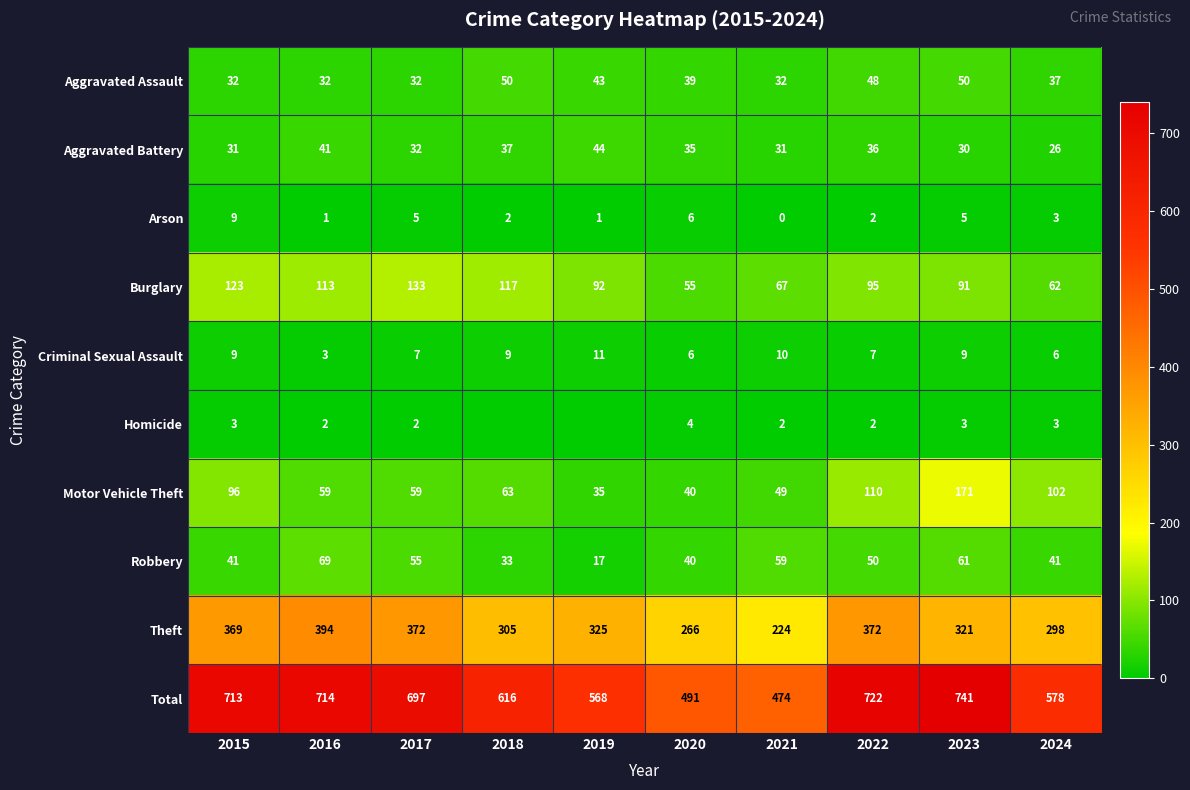

How many data points does each series have?

10